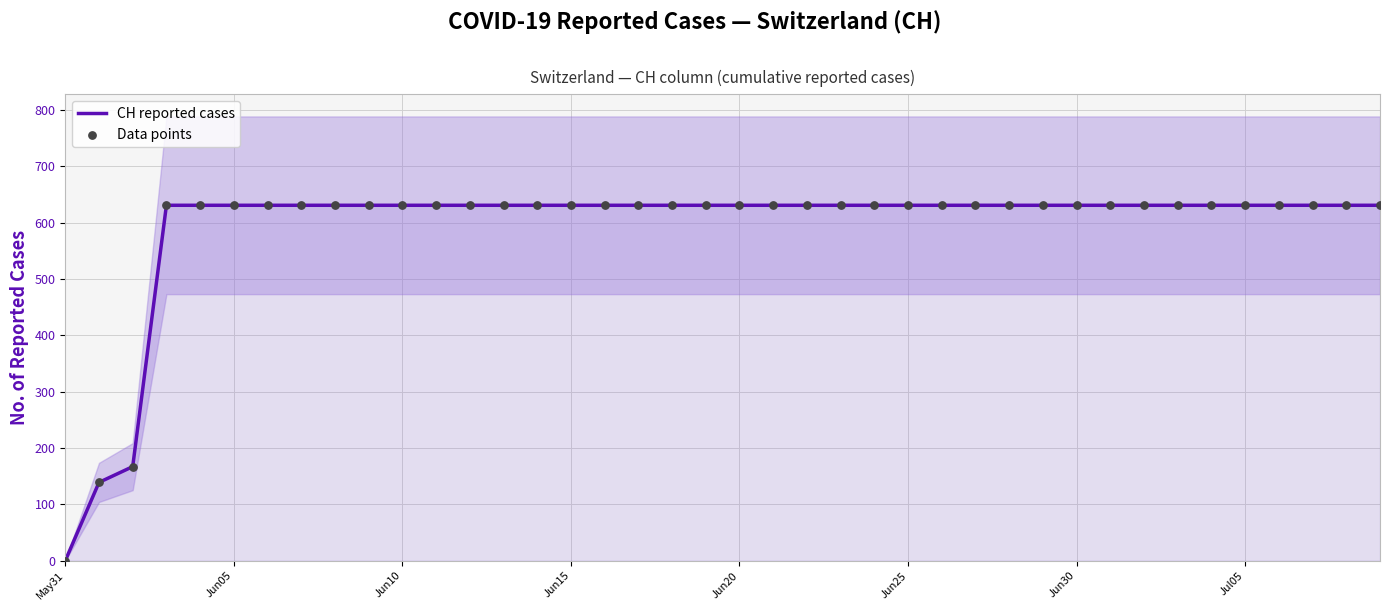

Which series has the widest spread of Y values?

CH reported cases